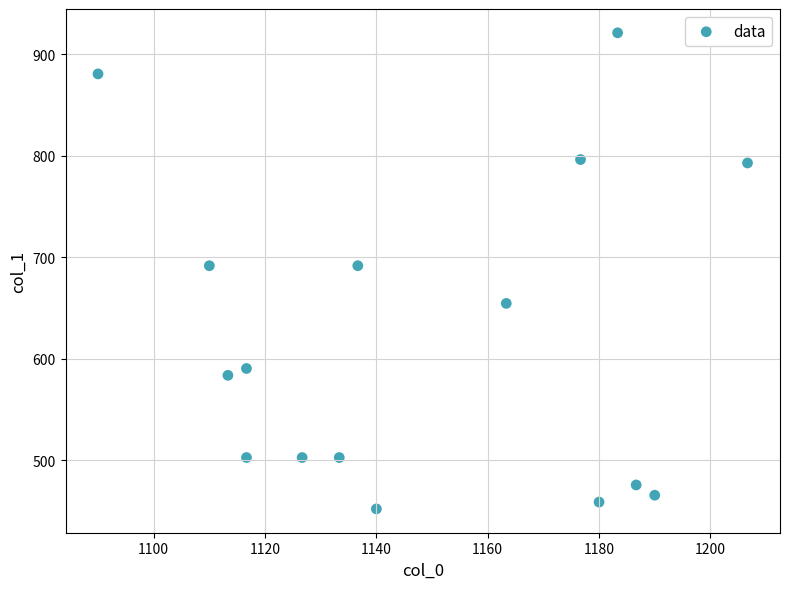

What is the range of Y values (max minus min)?

469.1